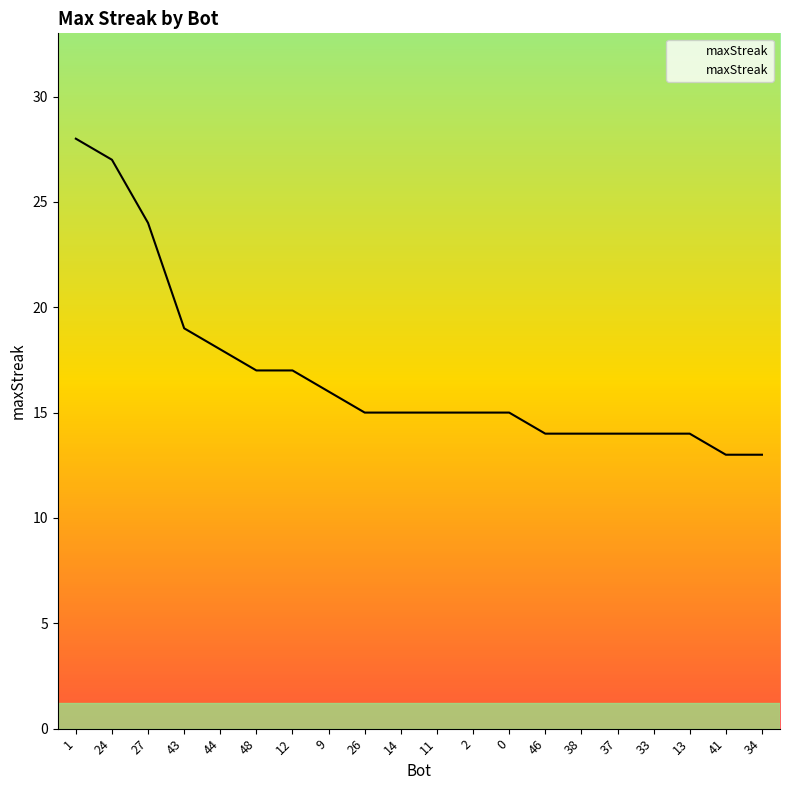

The chart shows a value of 26 at 11. True or false?

False